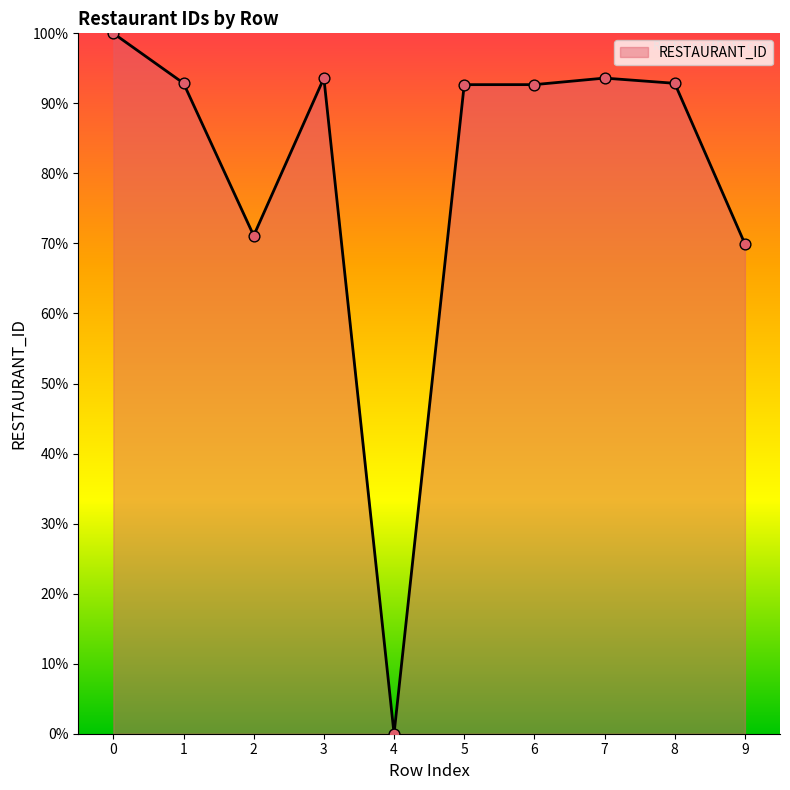

What is the change in value from 1 to 5?

-0.2